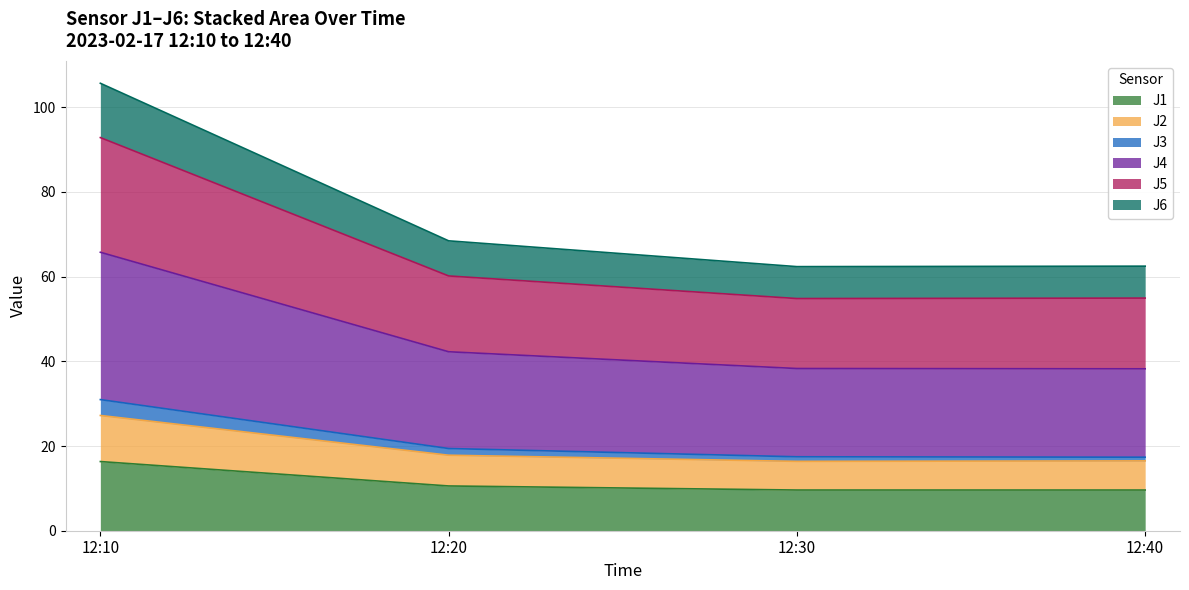

At which category is the sum across all series the highest?

12:10